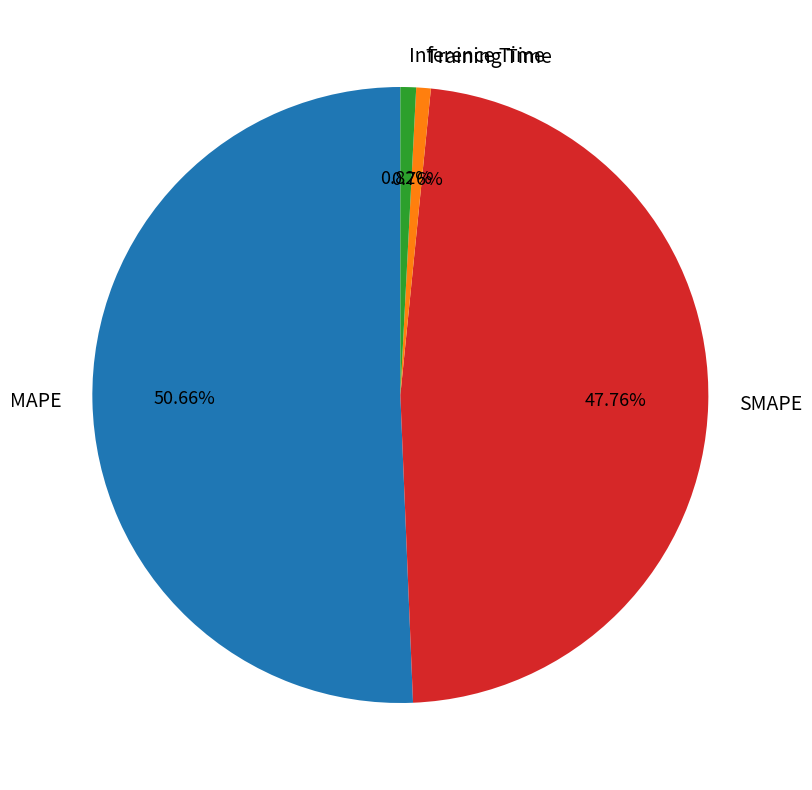

Is it true that SMAPE is 61% of the pie?

False